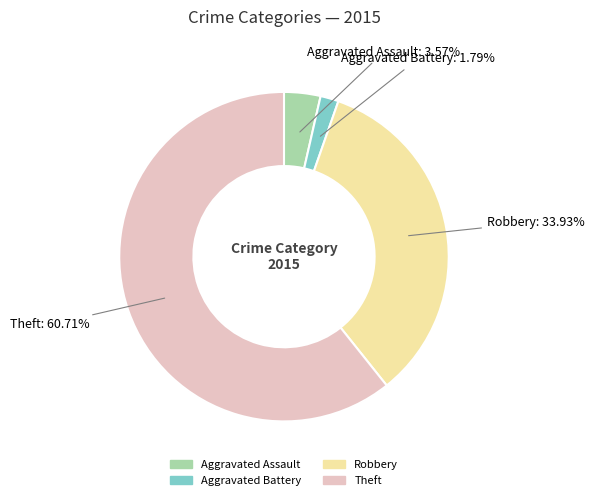

To the nearest percent, what portion does Aggravated Battery represent?

2%